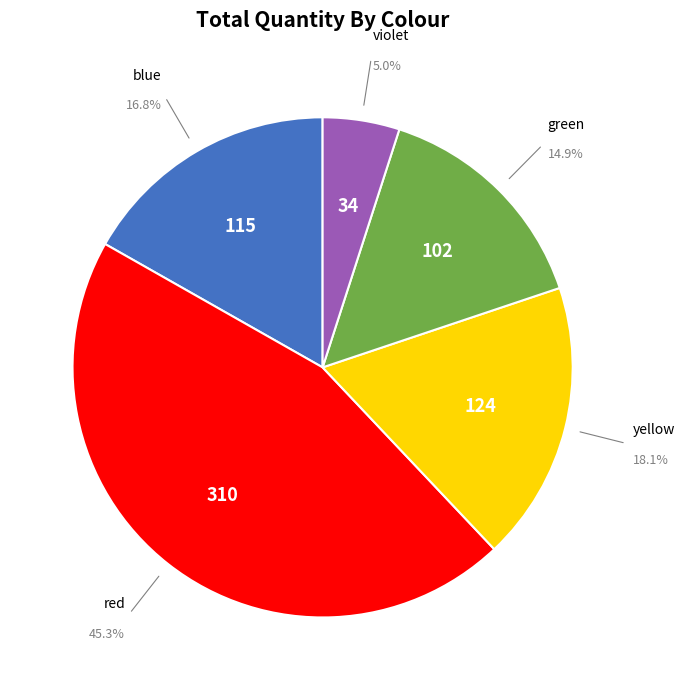

Is there a majority slice in this chart?

No